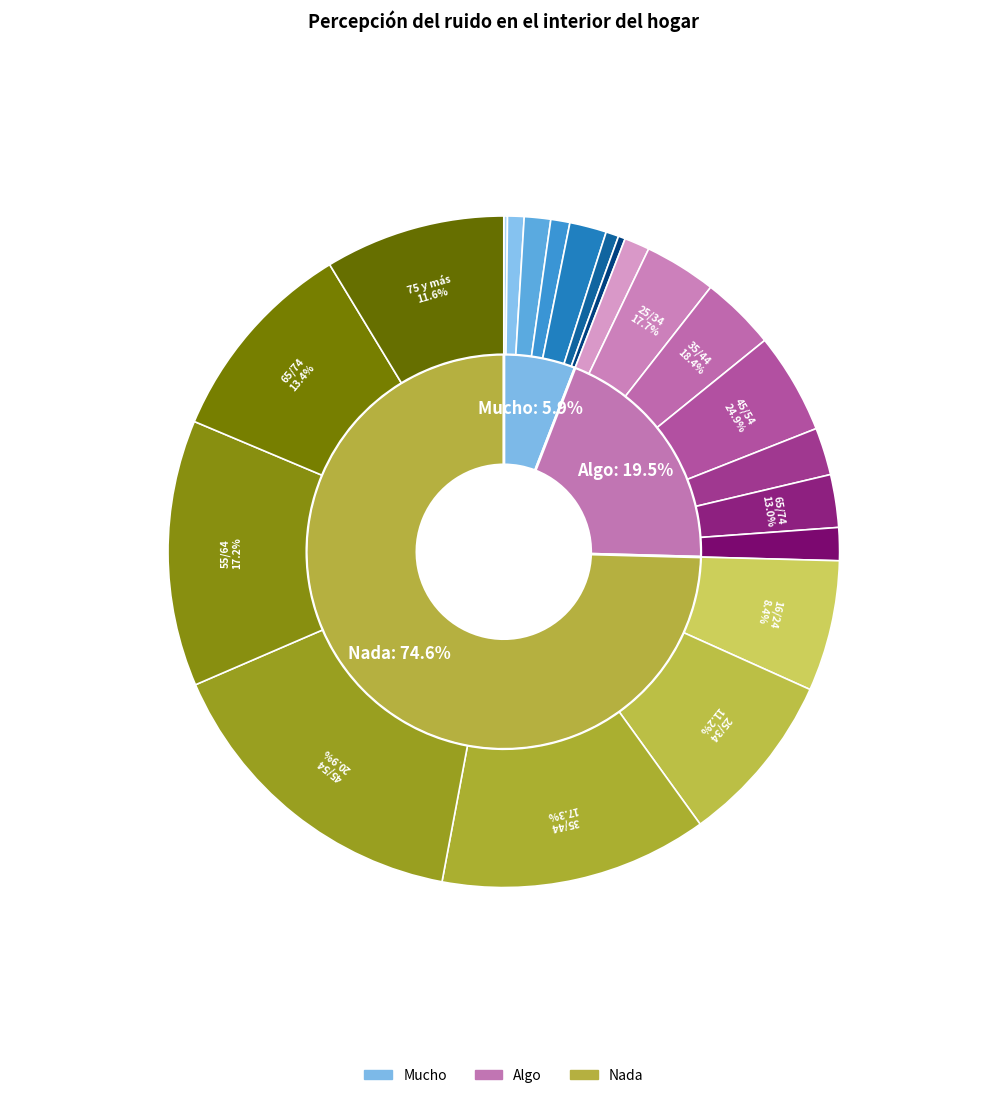

True or false: 55/64 accounts for 3% of the total.

False